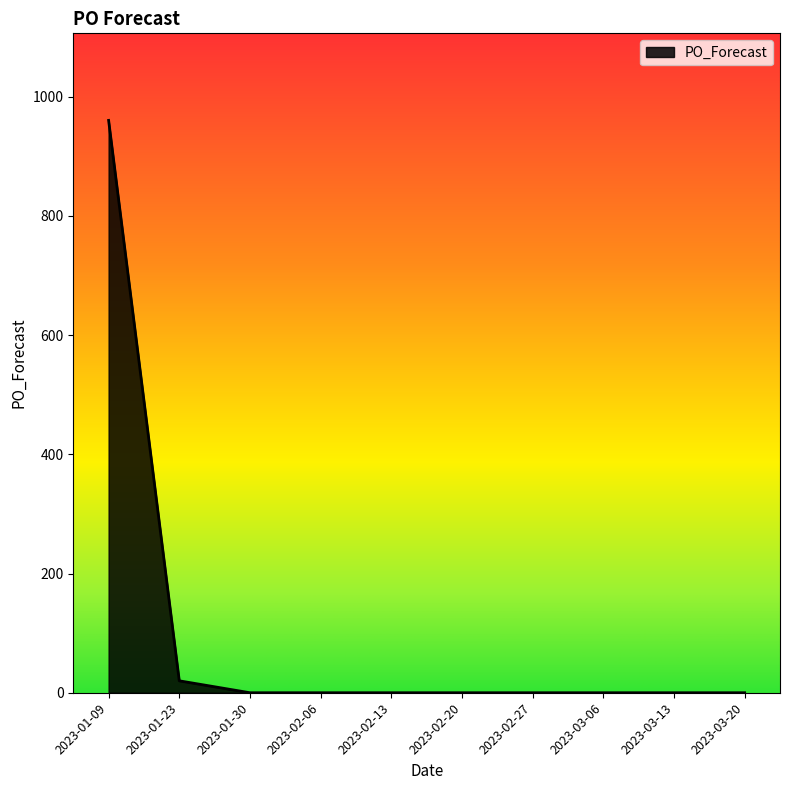

What is the difference between the maximum and minimum values?

960